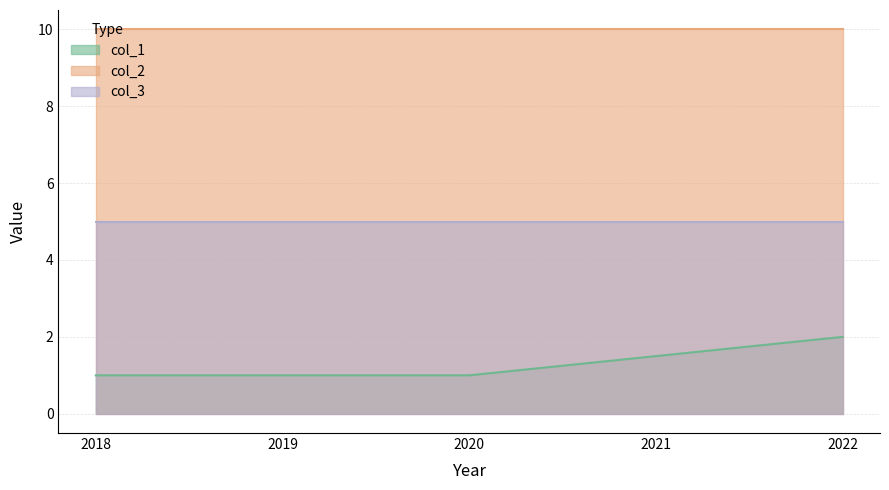

True or false: col_3 and col_2 intersect in this chart.

False